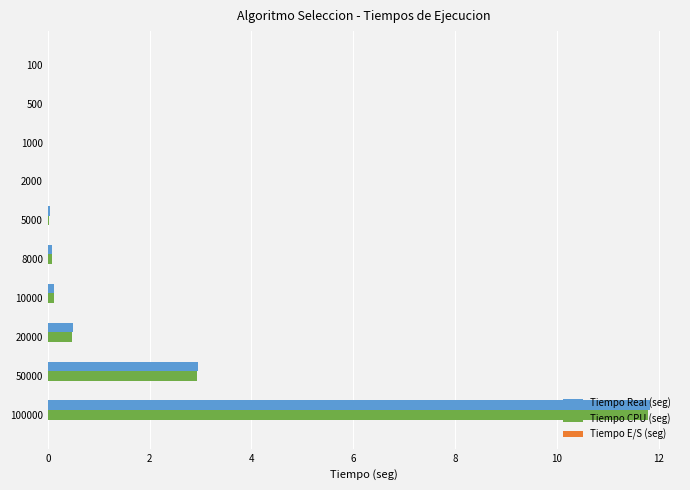

True or false: Tiempo CPU (seg) has a value of 4.7 at 1000.

False